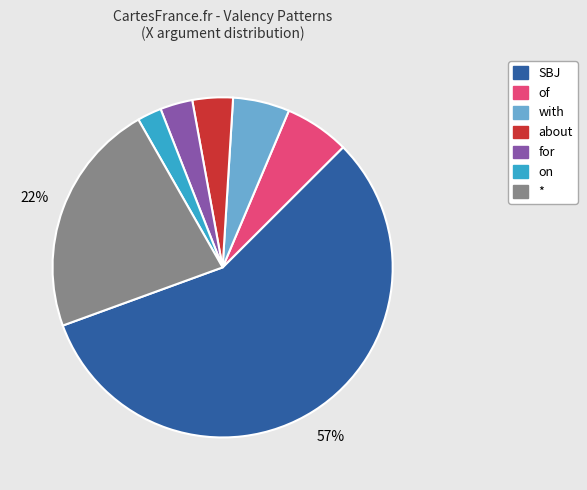

To the nearest percent, what is the average slice percentage?

14%